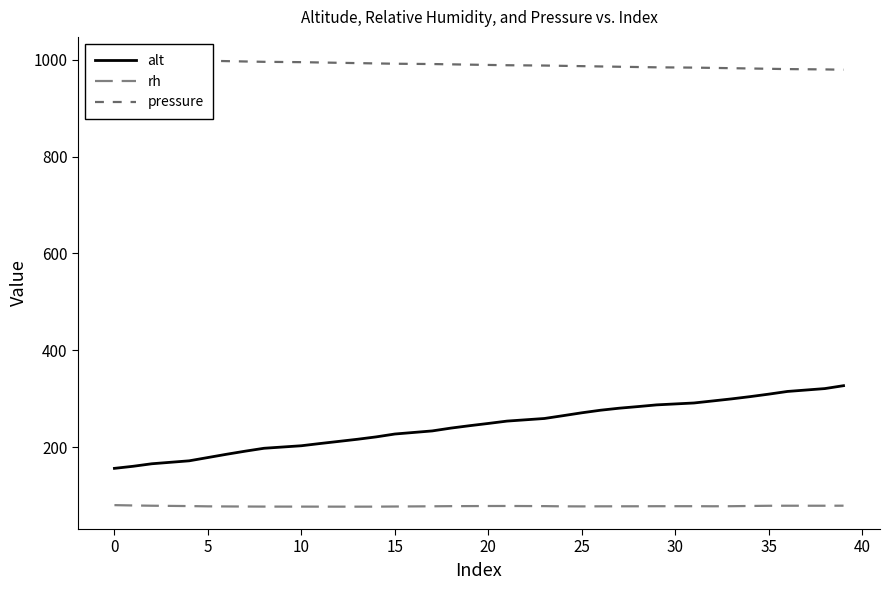

What is the lowest value of the rh series?

76.8